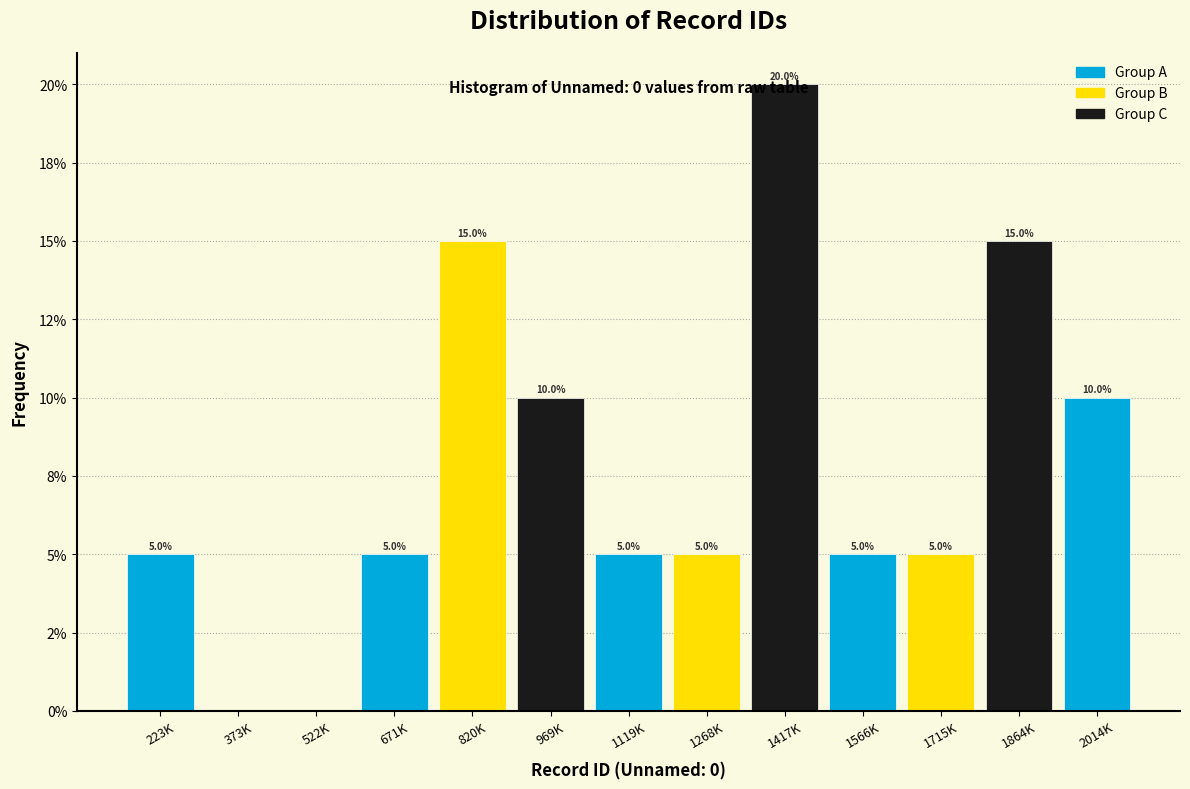

Are the bars horizontal?

No